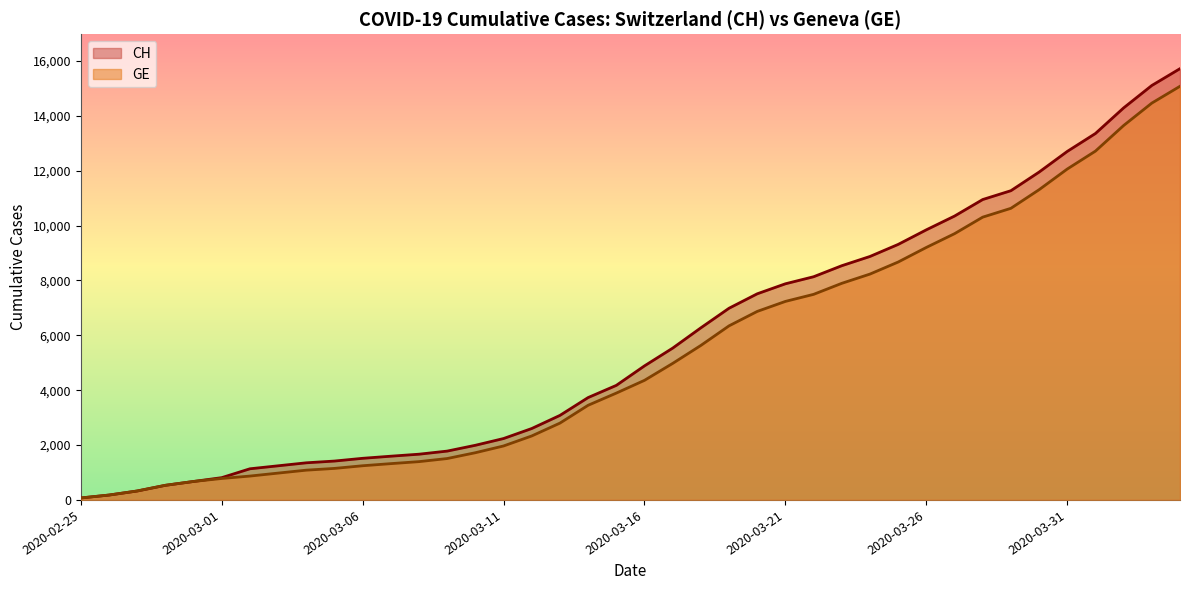

Which category has the lowest value in the CH series?

2020-02-25